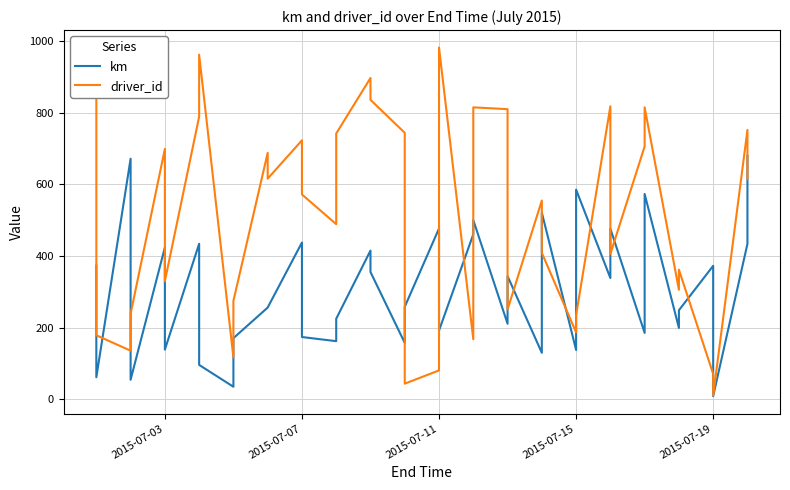

List the series in order of their overall mean, lowest first.

km, driver_id